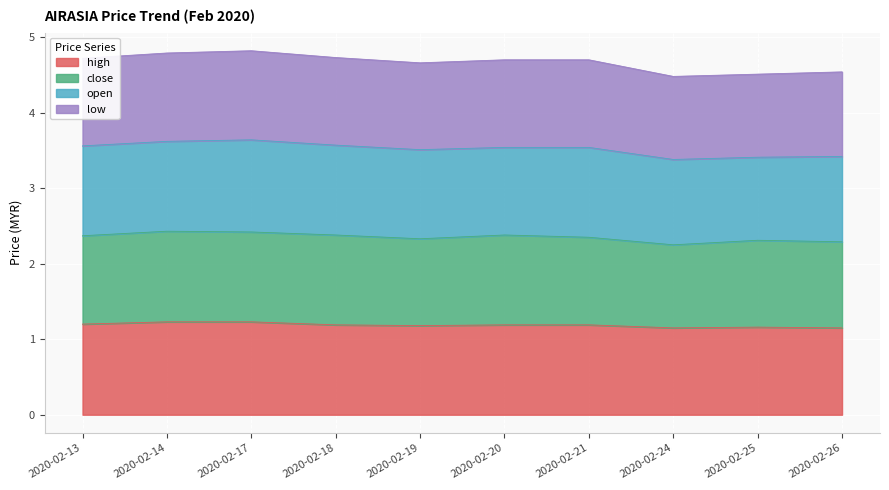

Is the value of low at 2020-02-13 greater than the value of high at 2020-02-13?

Yes